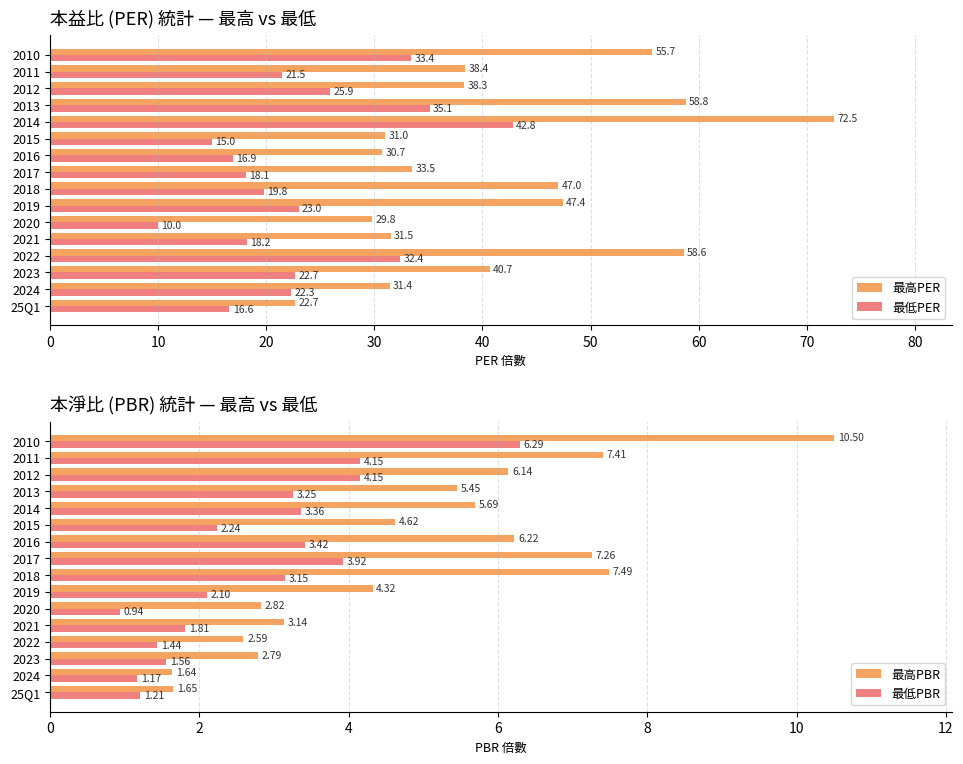

How many data points in 最高PER are less than 38?

7